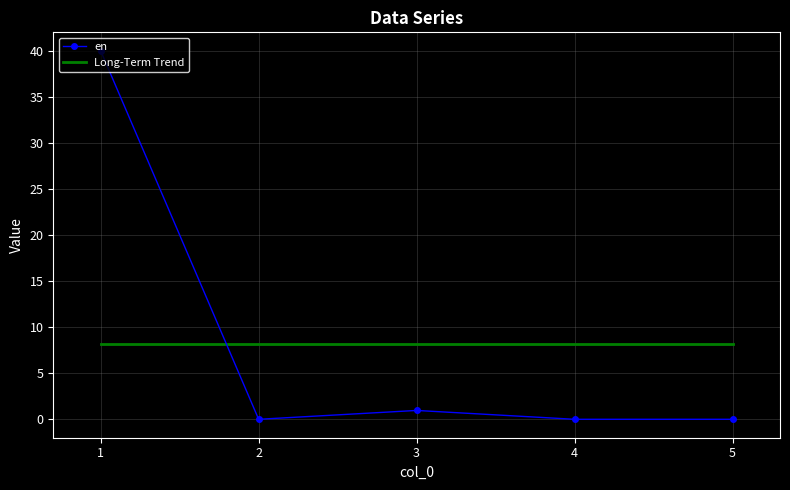

List the series in order of their peak value, highest first.

en, Long-Term Trend